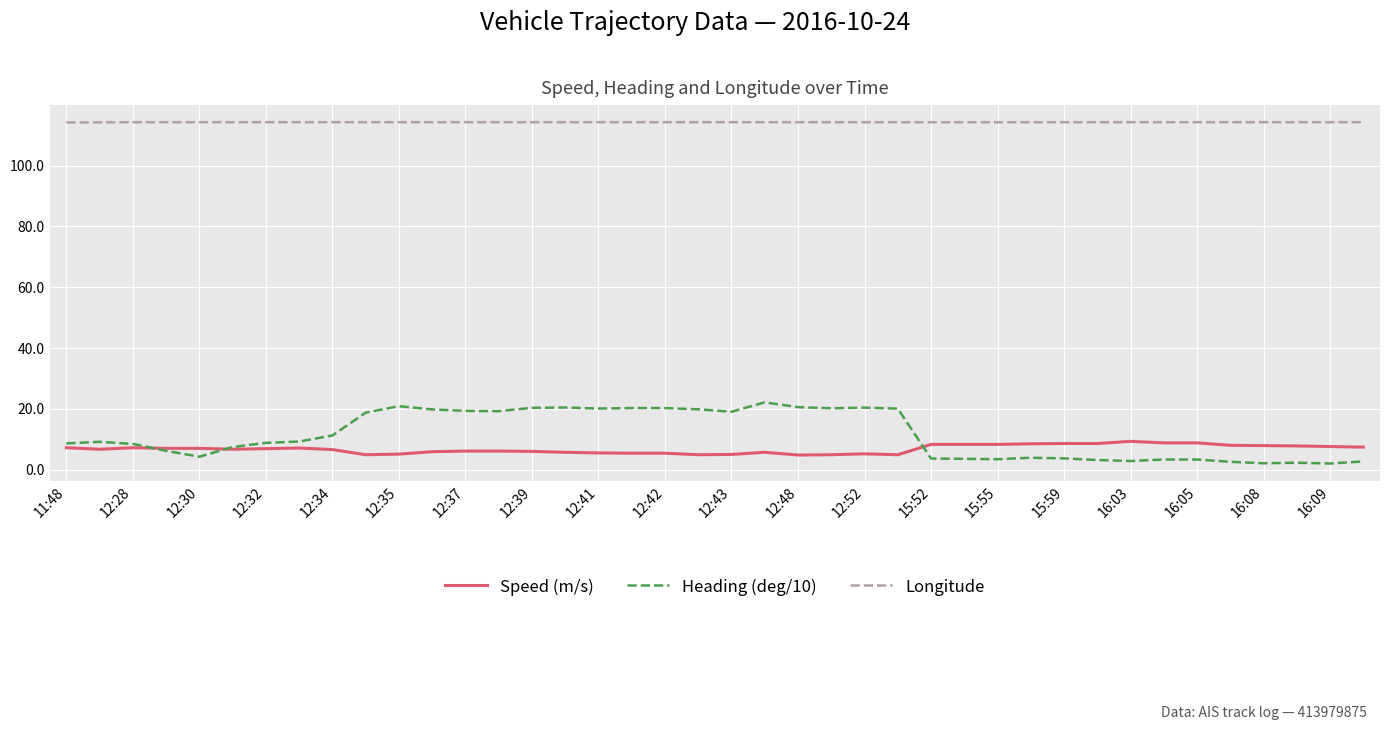

Which series has the widest spread of values?

Heading (deg/10)